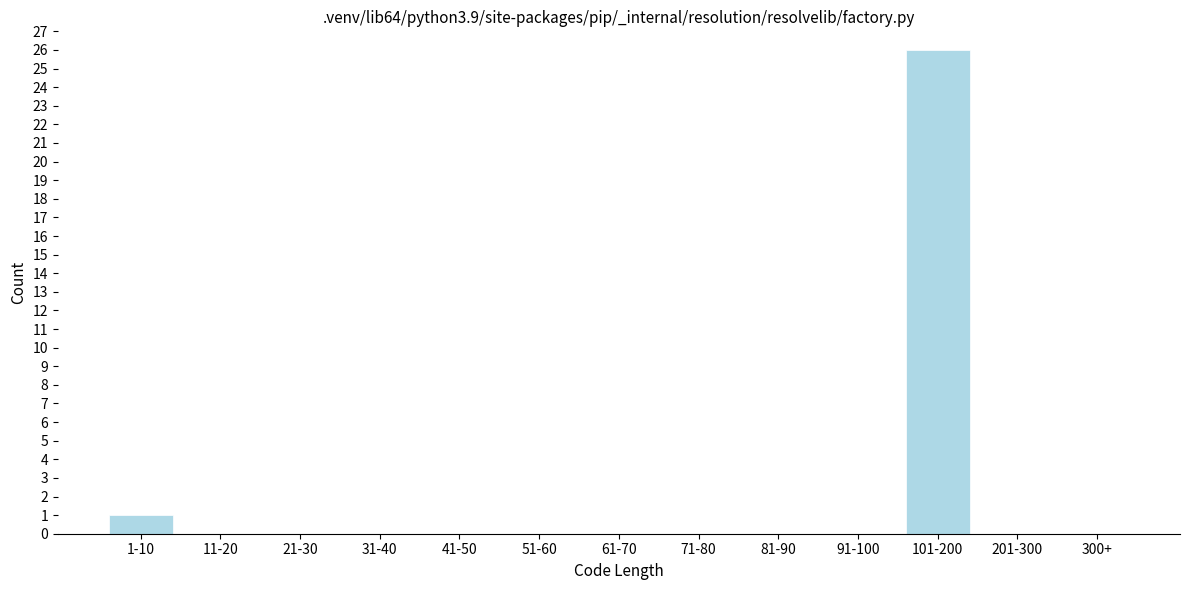

Reading left to right, transcribe all the data shown in this chart.

1-10=1	11-20=0	21-30=0	31-40=0	41-50=0	51-60=0	61-70=0	71-80=0	81-90=0	91-100=0	101-200=26	201-300=0	300+=0